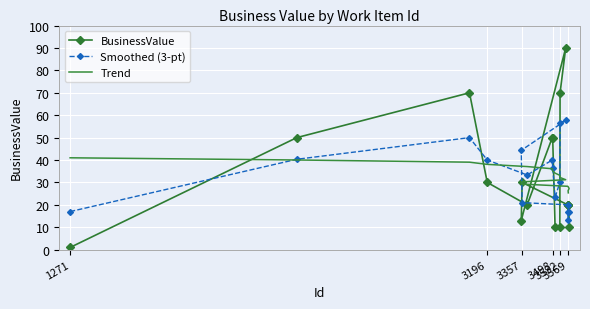

In BusinessValue, how many points are lower than both neighbors (excluding endpoints)?

3